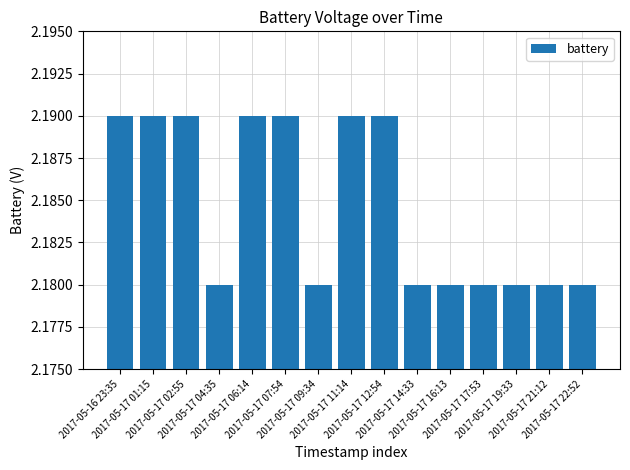

What is the label of the 14th bar from the right?

2017-05-17 01:15